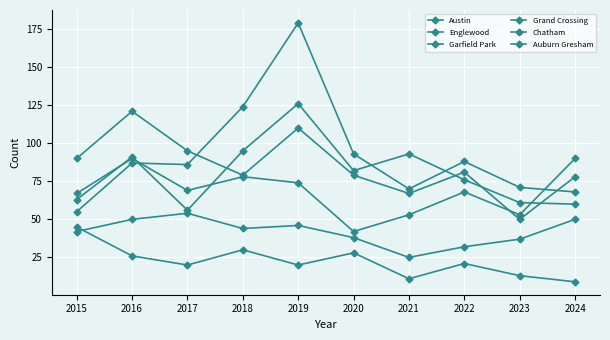

What is the total value across all series at 2022?

366